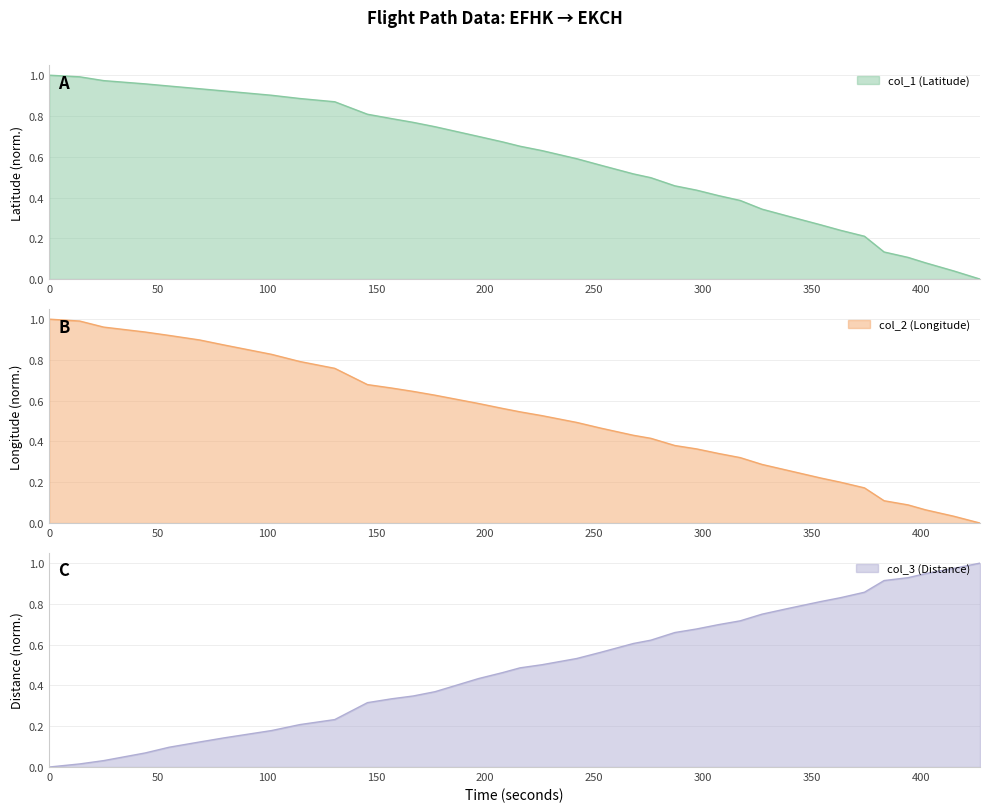

The value of col_1 (Latitude) at 69 is 0.4. True or false?

False